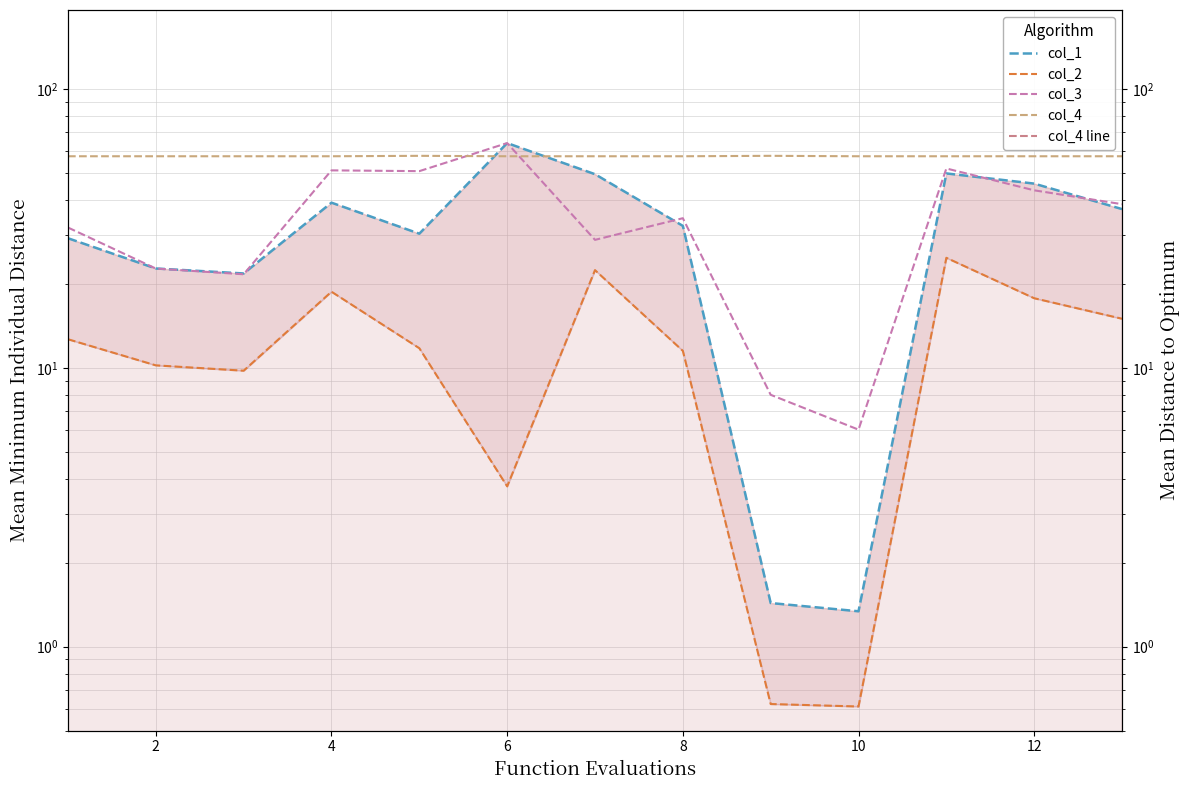

True or false: col_2 line has a value of 10.2 at 2.

True